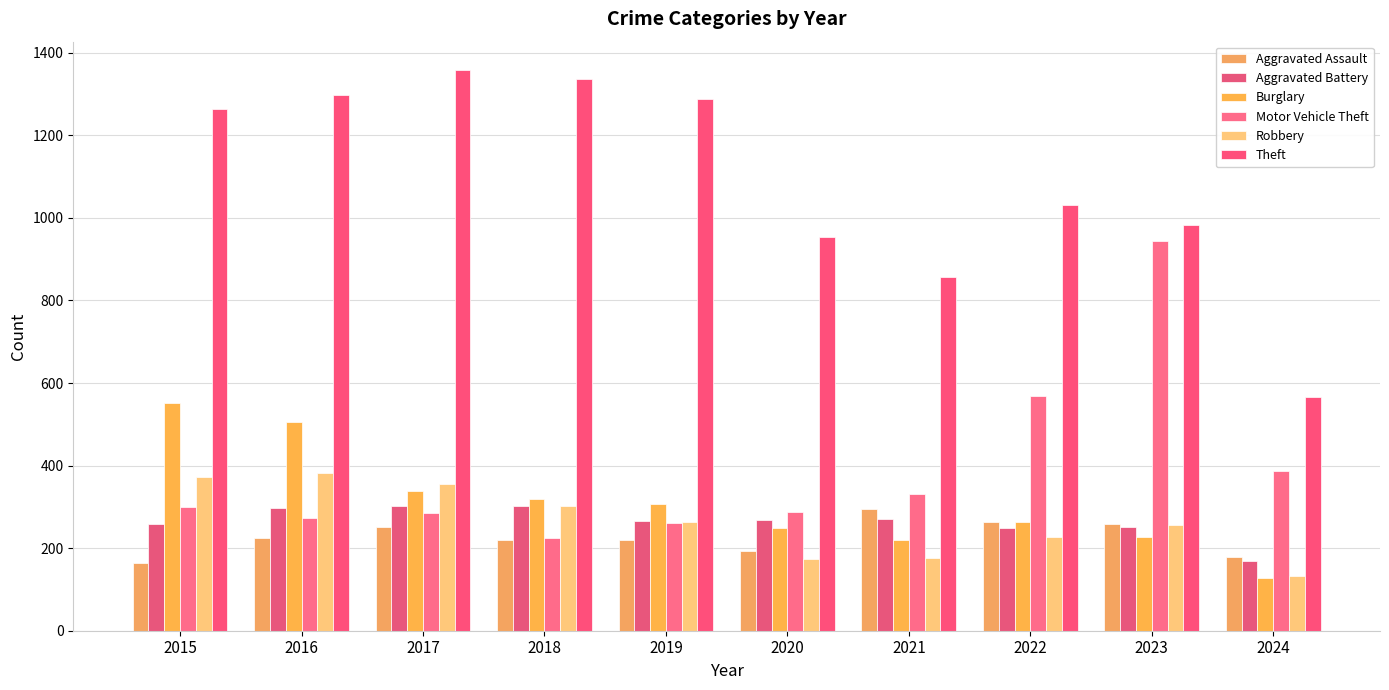

What is the sum of all Aggravated Battery values?

2636